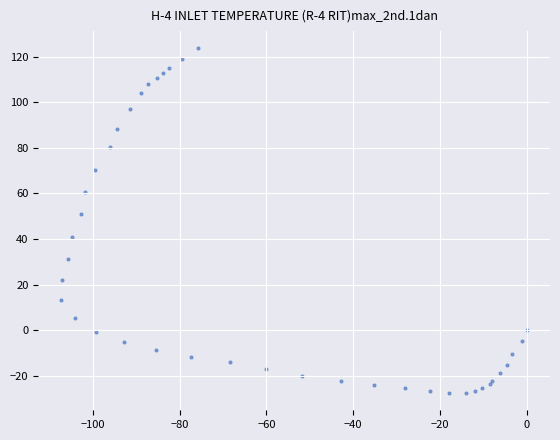

What Y value in the scatter plot is closest to 48?

50.9